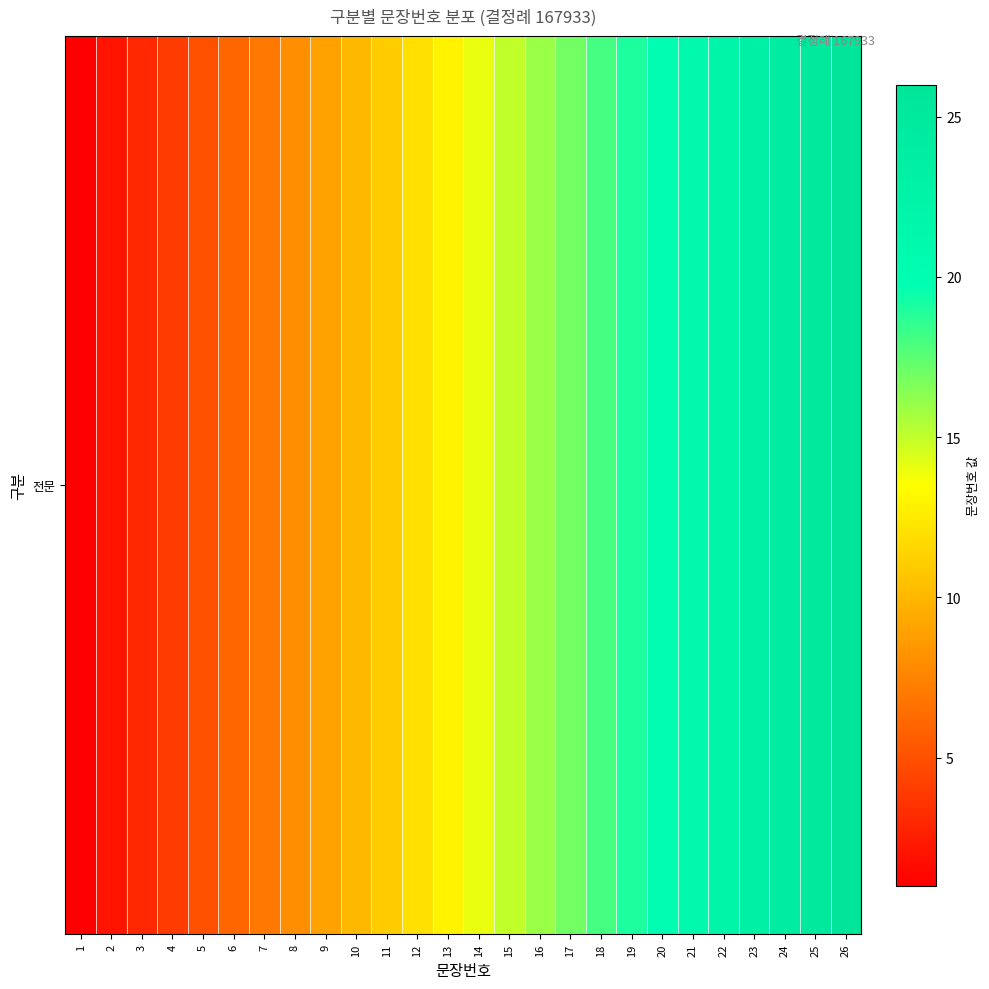

At which label does the data first exceed 14?

15